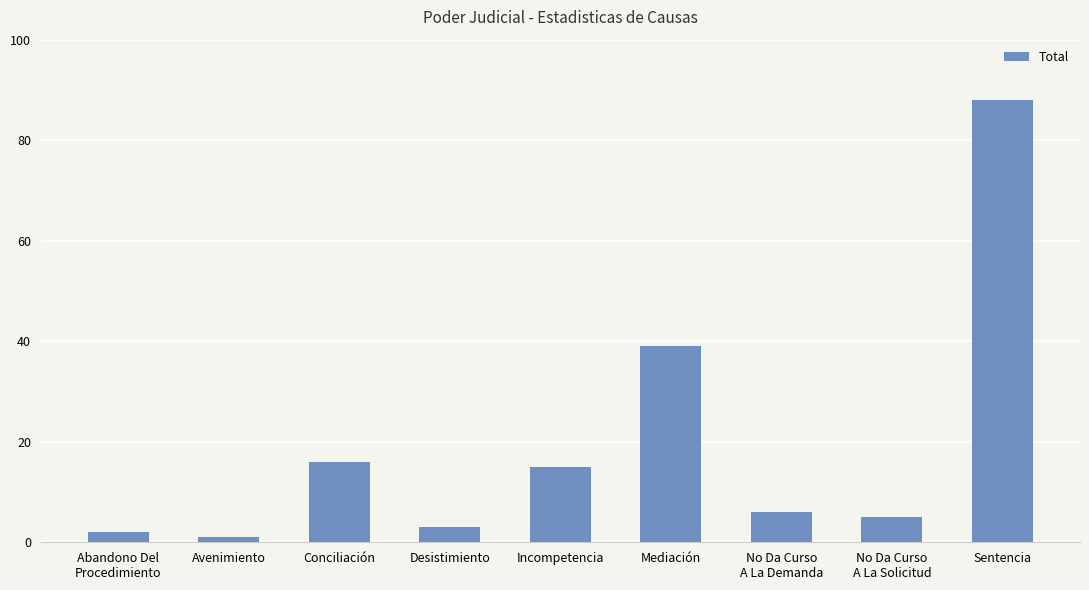

Is it true that the value at Mediación is 39?

True